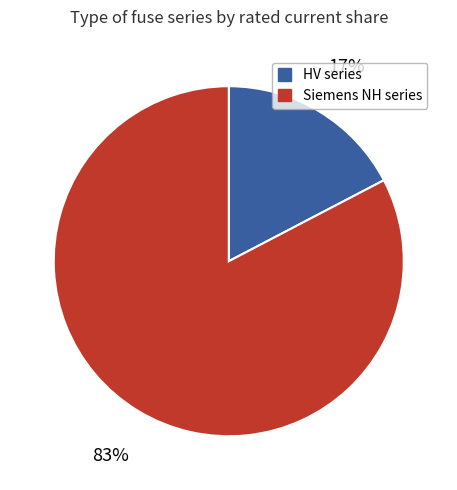

To the nearest percent, what is the average slice percentage?

50%